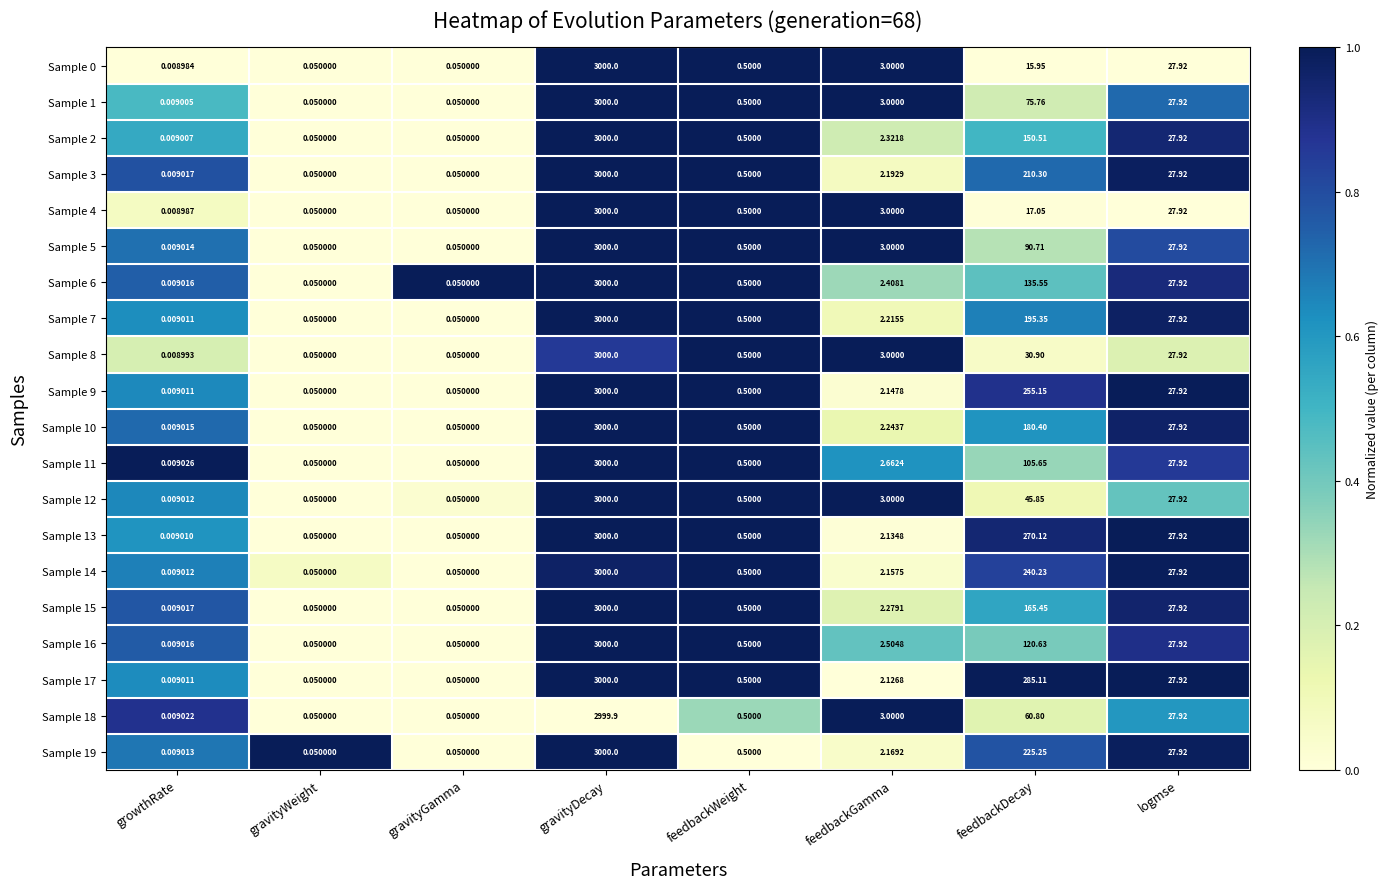

Where does the Sample 16 series first go above 2?

gravityDecay